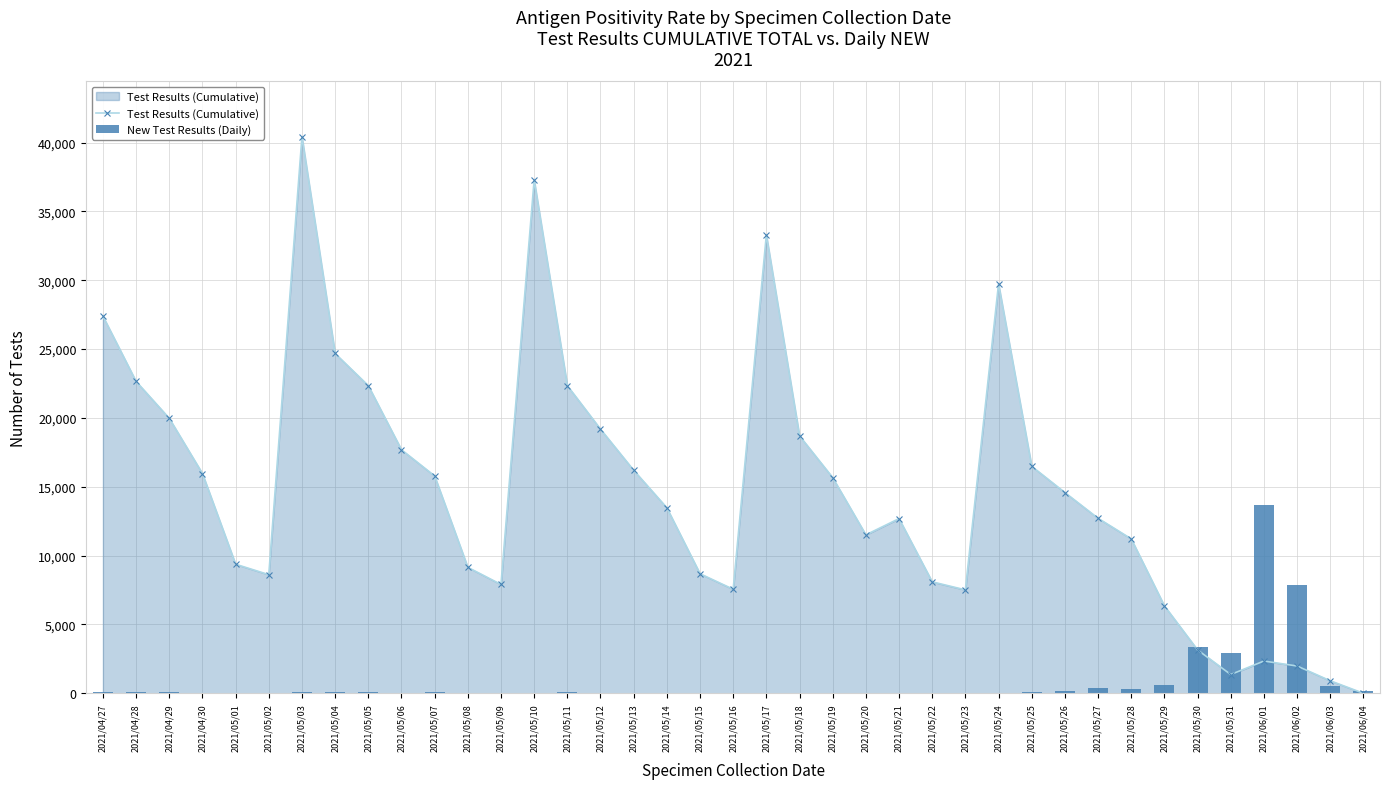

Between 2021/05/01 and 2021/05/18, which series saw the biggest shift?

Test Results (Cumulative)